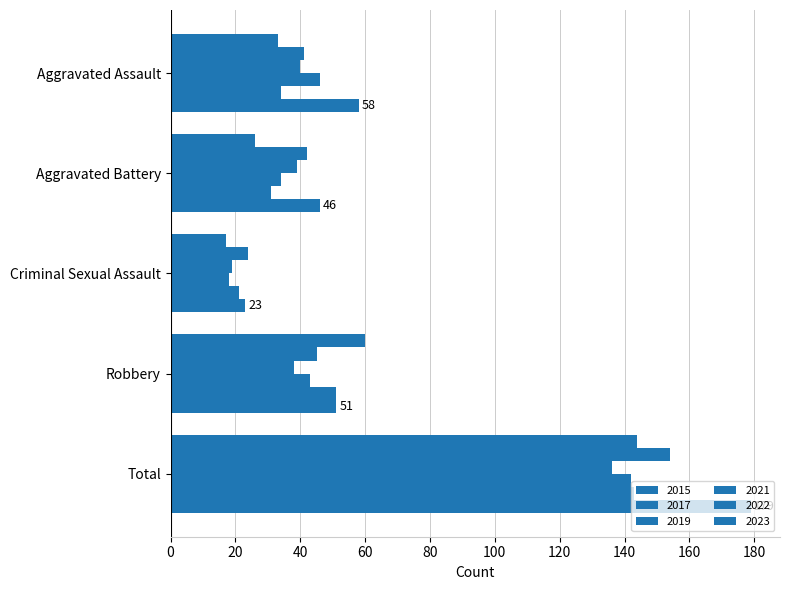

Count the number of data series in this chart.

6